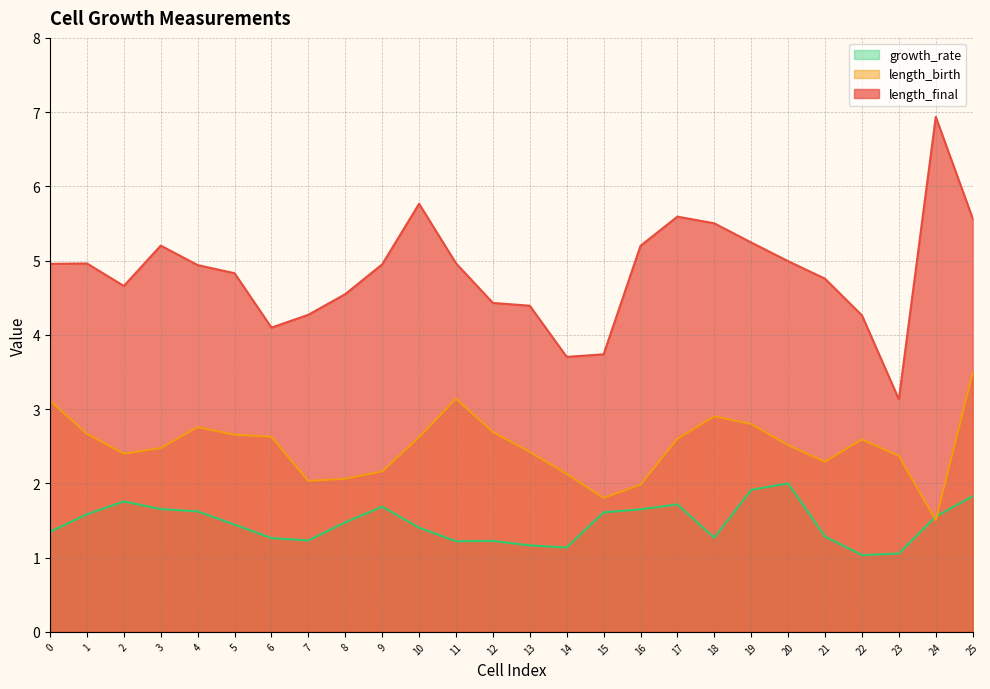

The value of length_birth at 19 is 2.8. True or false?

True